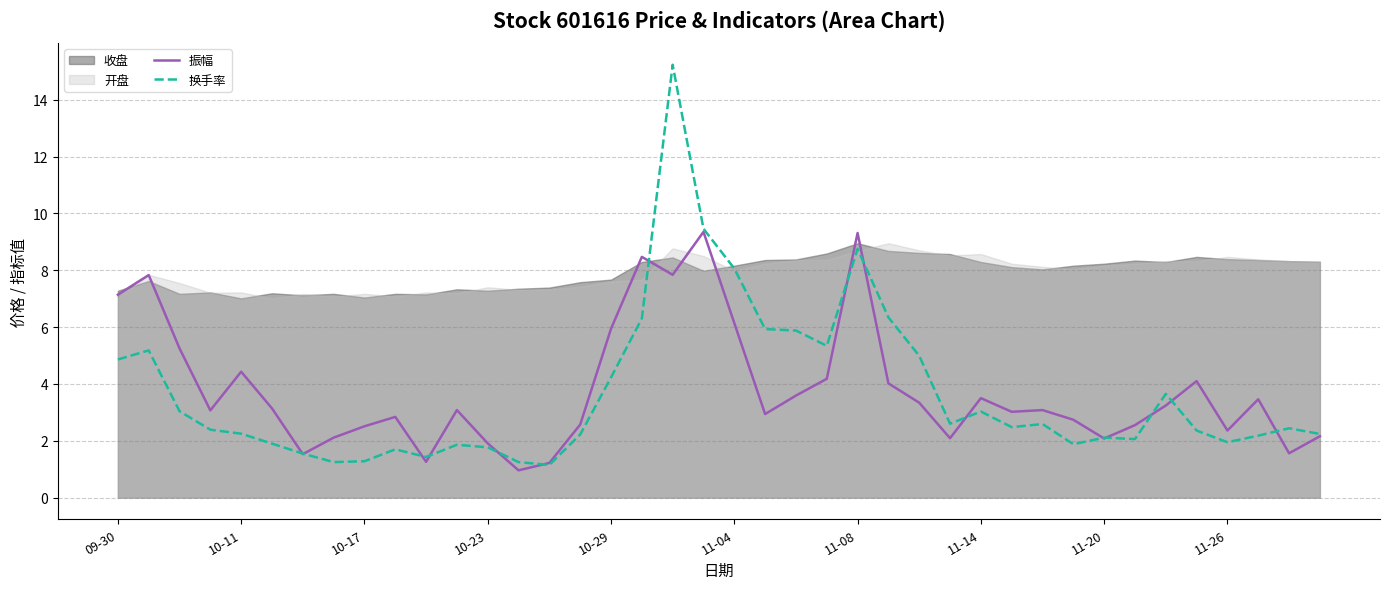

Which category has the highest value in the 振幅 series?

19